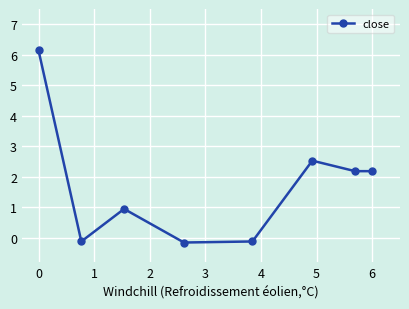

What is the value of the 3rd point from the left?

0.9